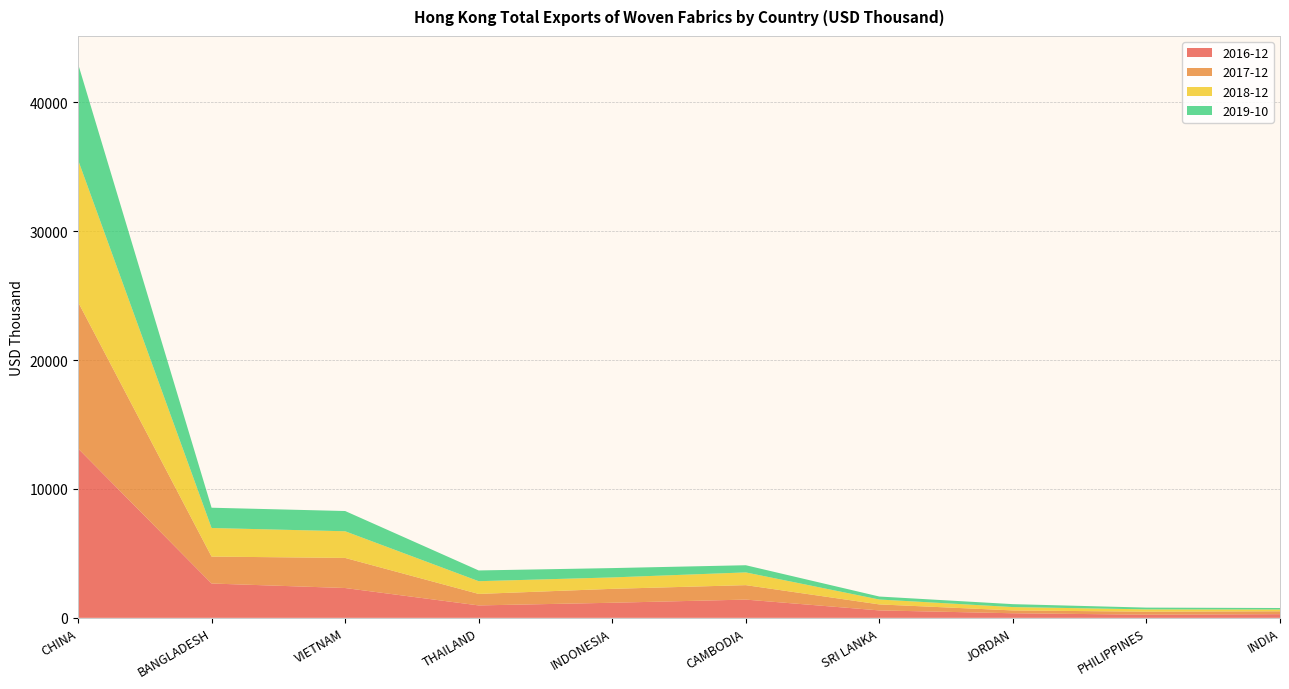

Reading left to right, transcribe all the data shown in this chart.

2016-12: CHINA=13148.9	BANGLADESH=2664.4	VIETNAM=2313.9	THAILAND=963.7	INDONESIA=1169.9	CAMBODIA=1415.2	SRI LANKA=576.1	JORDAN=355.0	PHILIPPINES=244.1	INDIA=284.1
2017-12: CHINA=11369.1	BANGLADESH=2089.5	VIETNAM=2336.4	THAILAND=891.8	INDONESIA=1080.5	CAMBODIA=1122.7	SRI LANKA=465.6	JORDAN=220.4	PHILIPPINES=232.8	INDIA=224.2
2018-12: CHINA=11034.3	BANGLADESH=2218.9	VIETNAM=2069.6	THAILAND=988.6	INDONESIA=886.3	CAMBODIA=987.9	SRI LANKA=380.3	JORDAN=260.2	PHILIPPINES=179.9	INDIA=139.8
2019-10: CHINA=7462.1	BANGLADESH=1573.8	VIETNAM=1571.1	THAILAND=834.0	INDONESIA=724.1	CAMBODIA=557.1	SRI LANKA=231.1	JORDAN=226.7	PHILIPPINES=137.1	INDIA=114.0